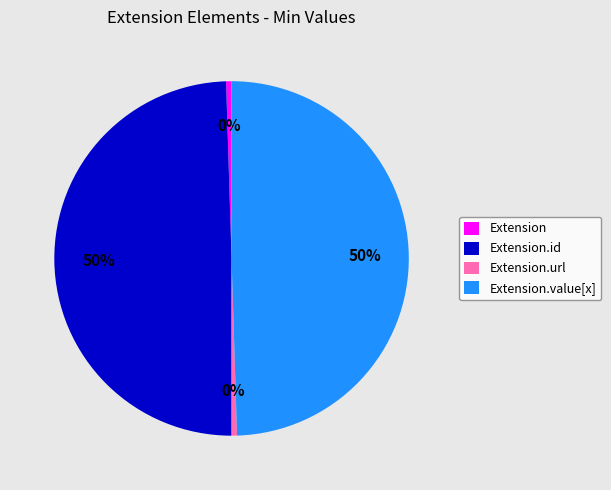

To the nearest percent, what is the average slice percentage?

25%